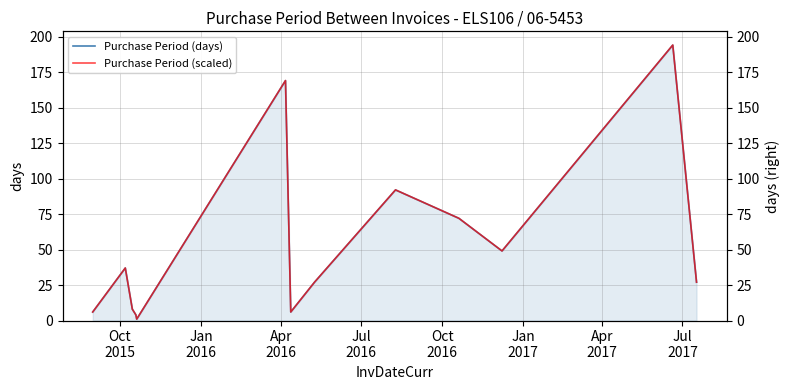

What is the maximum value for Purchase Period (days)?

194